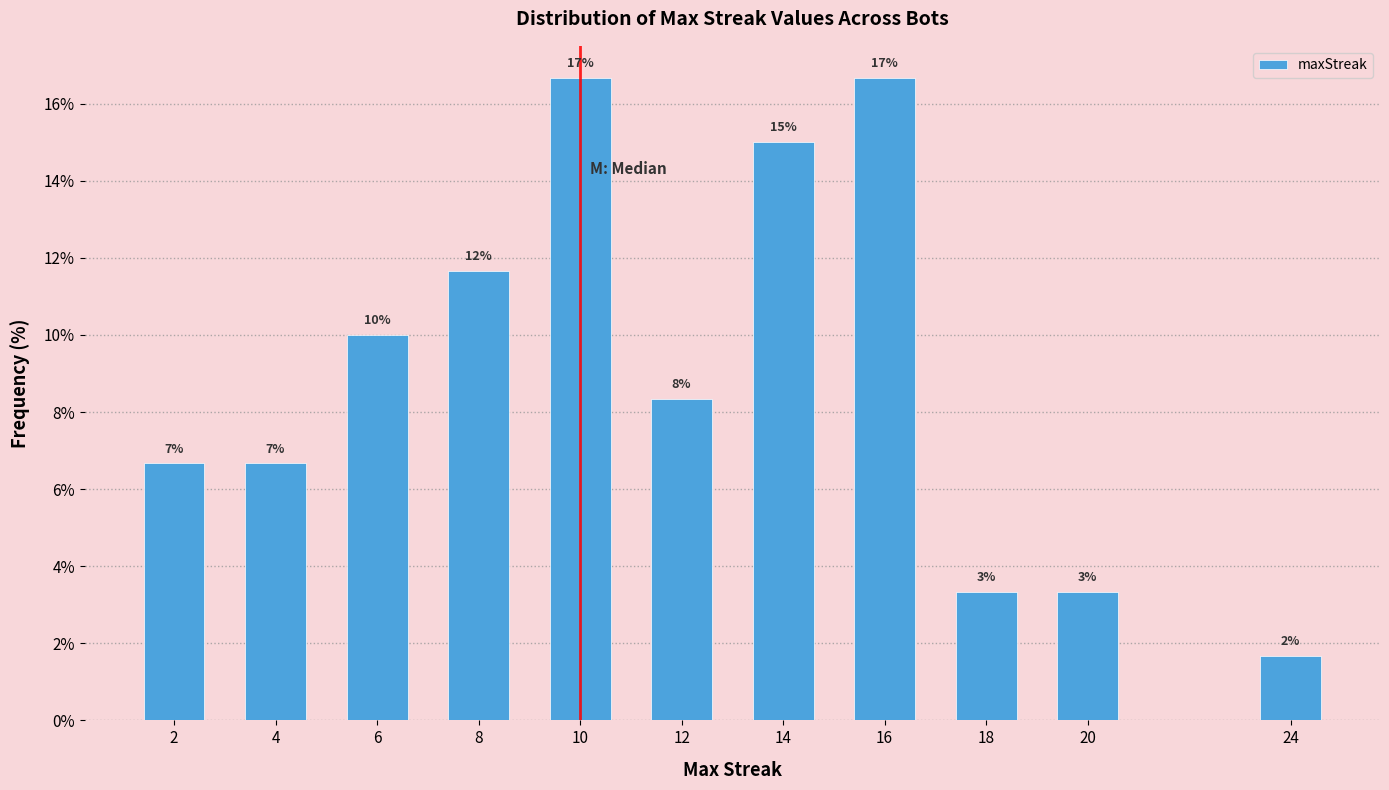

Are the bars horizontal?

No